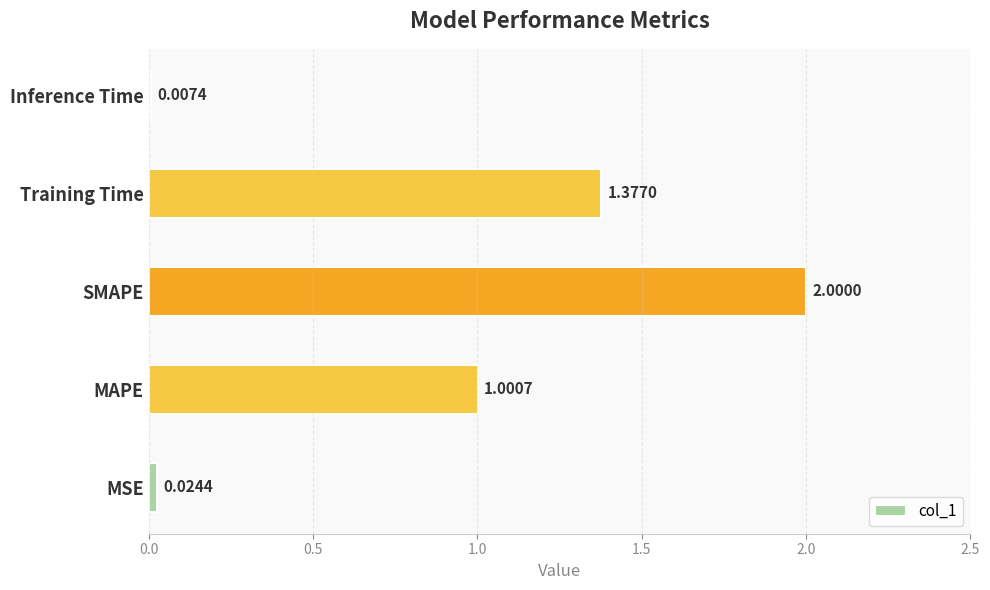

Which category has the highest value across all series?

SMAPE